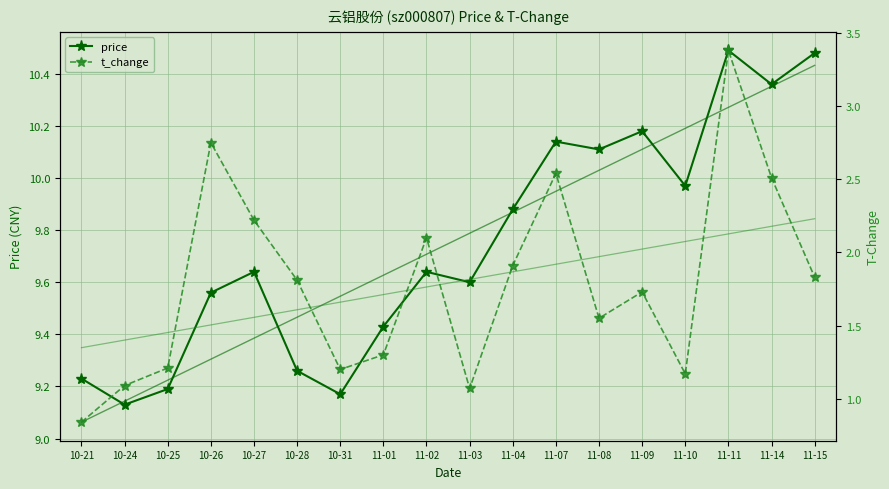

True or false: price and t_change cross at least once.

False